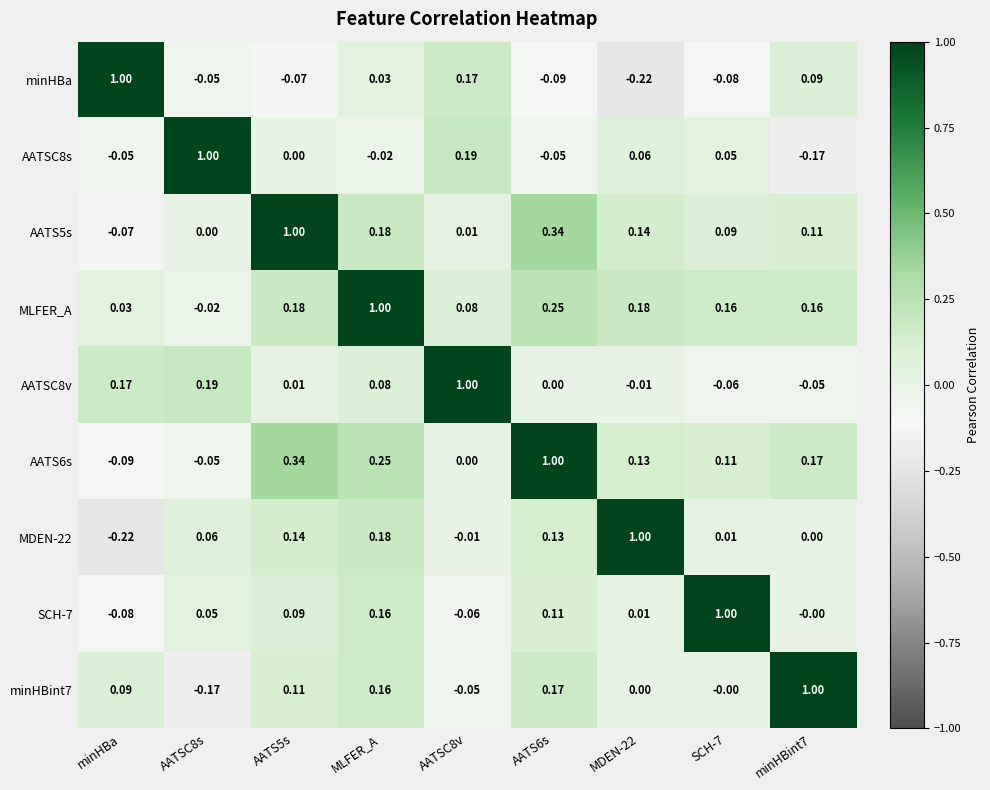

At which label does minHBint7 first exceed 0?

minHBa